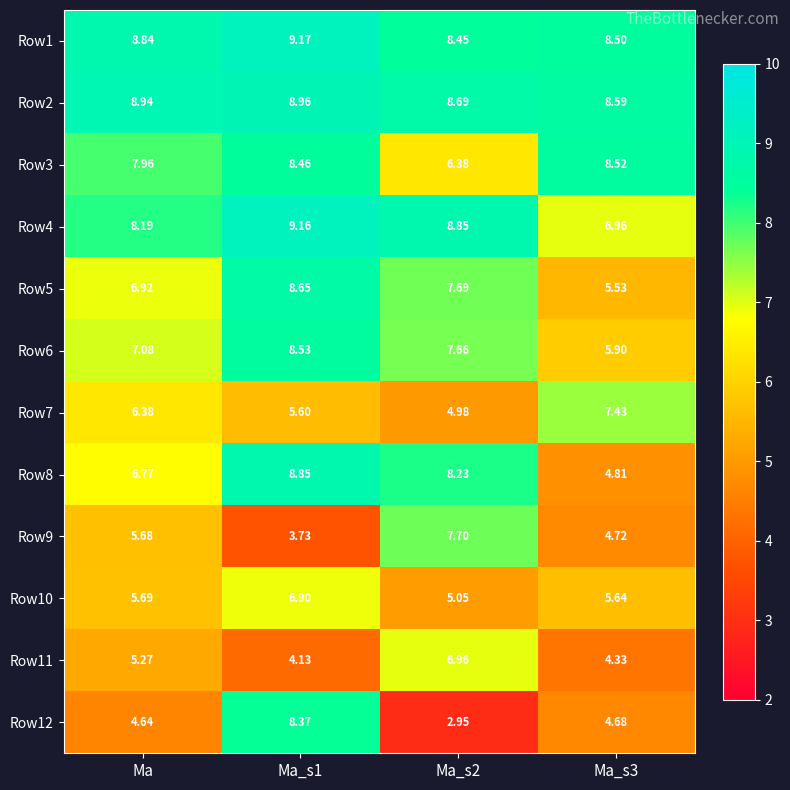

At which label is Row5 closest to 7?

Ma